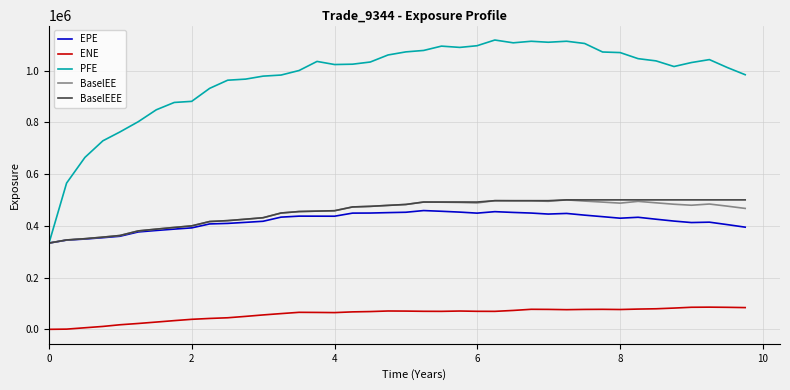

Which series has the largest total across all categories?

PFE